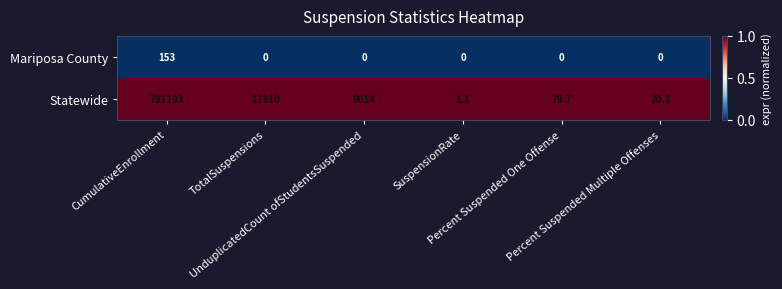

Rank the series by their maximum value, from lowest to highest.

Mariposa County, Statewide